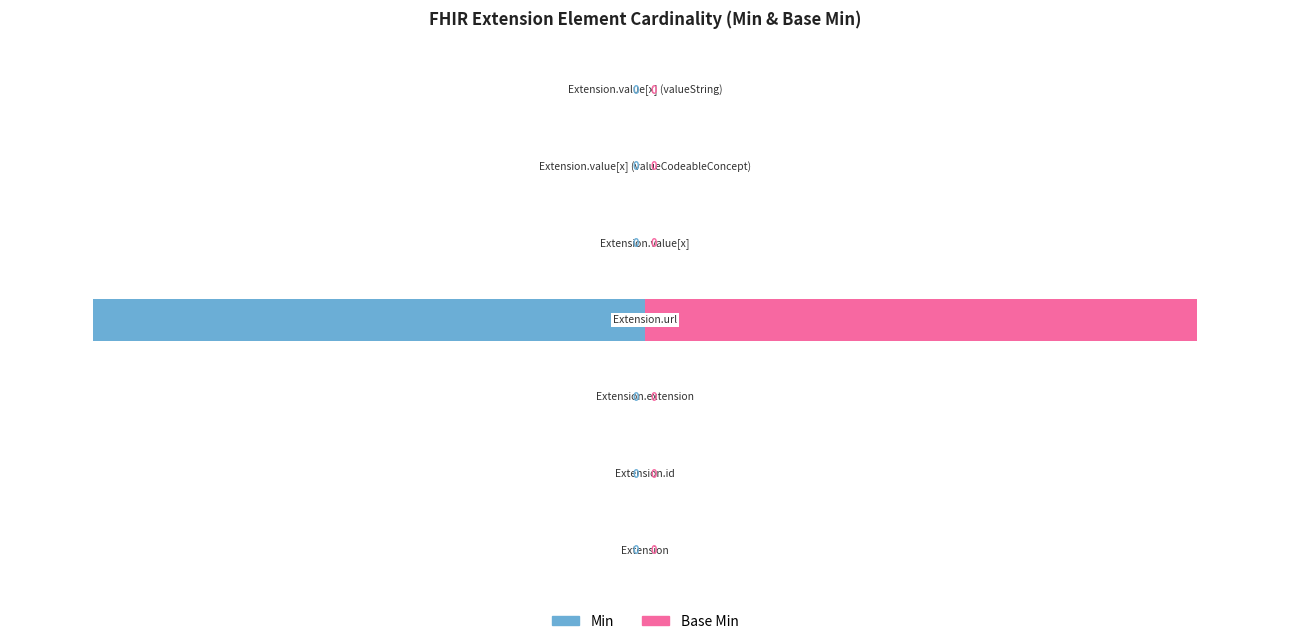

How many values in Min are below zero?

1